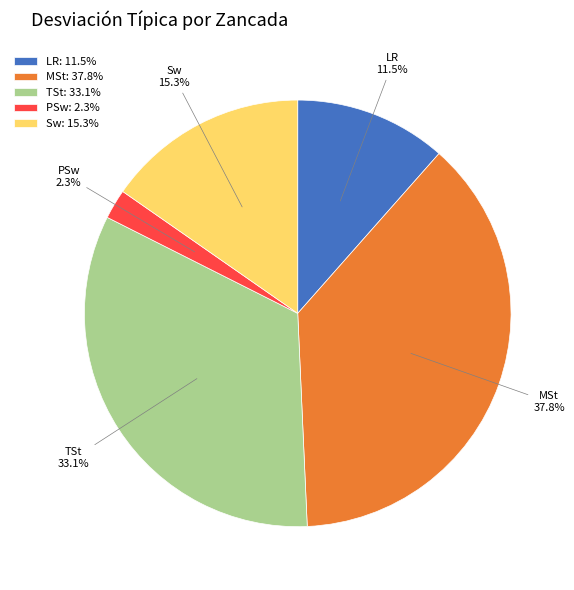

What is the largest slice in the pie chart?

MSt